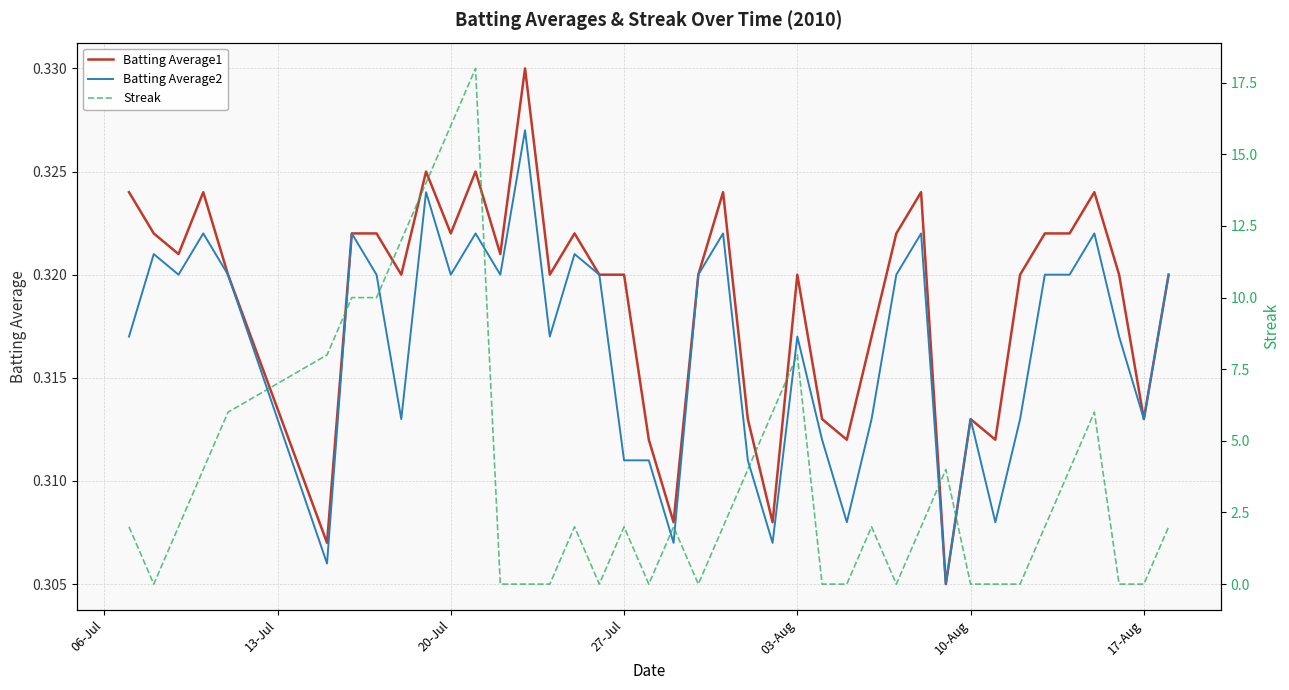

In Streak, how many points are higher than both neighbors (excluding endpoints)?

8